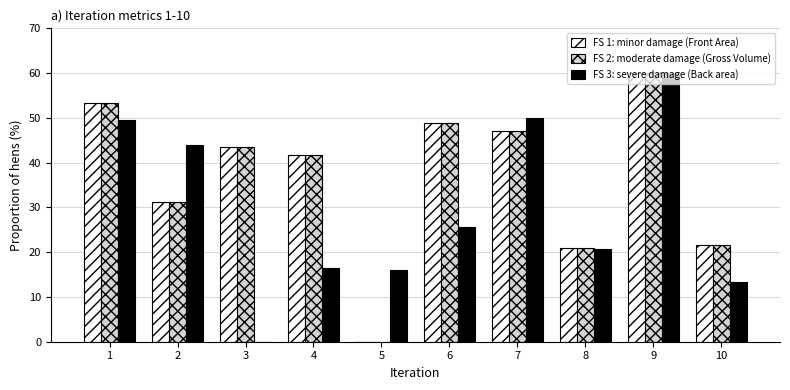

How many positive values does the FS 1: minor damage (Front Area) series have?

9